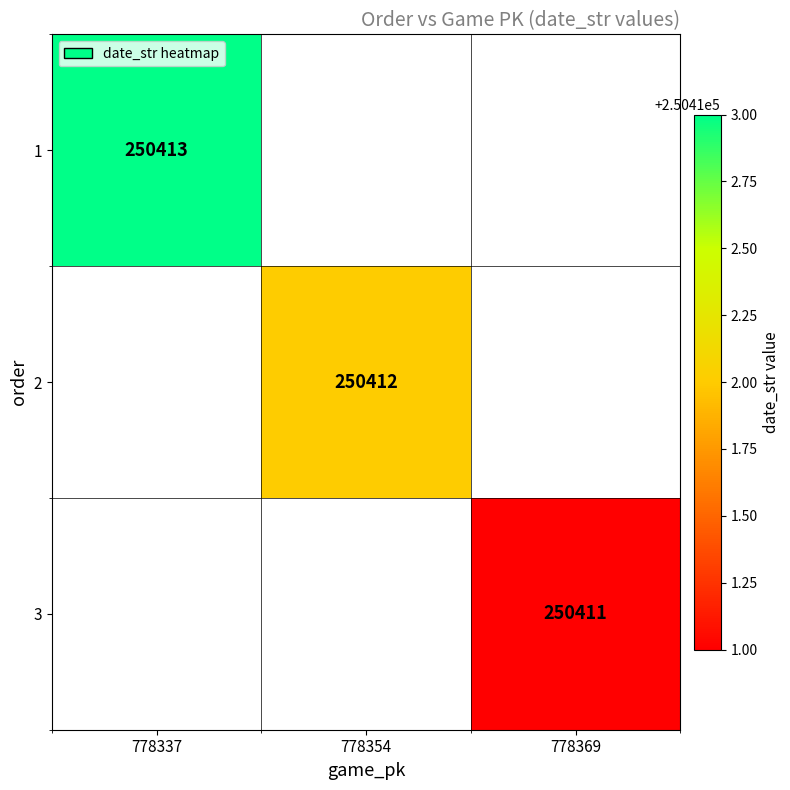

Is it true that 3 equals 445975 at 778369?

False